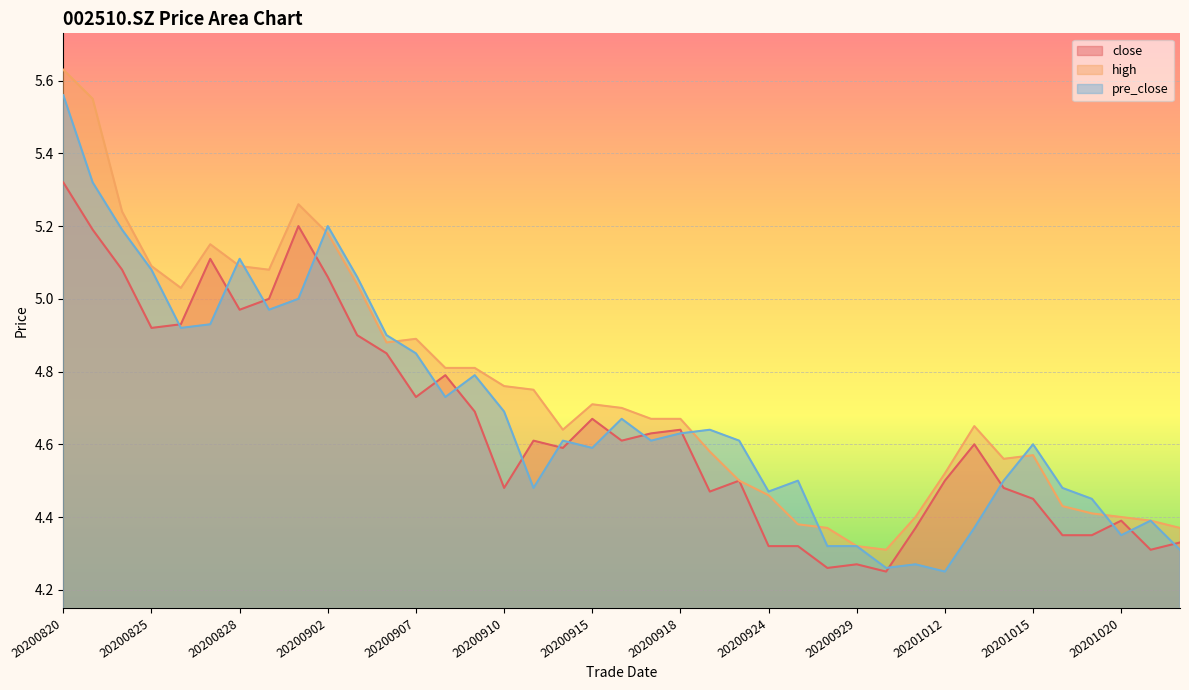

Which has a higher value, 20200918 or 20200925?

20200918